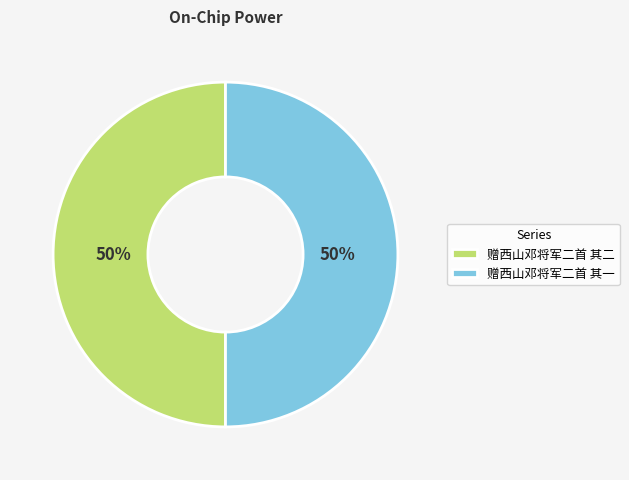

To the nearest percent, what is the average slice percentage?

50%